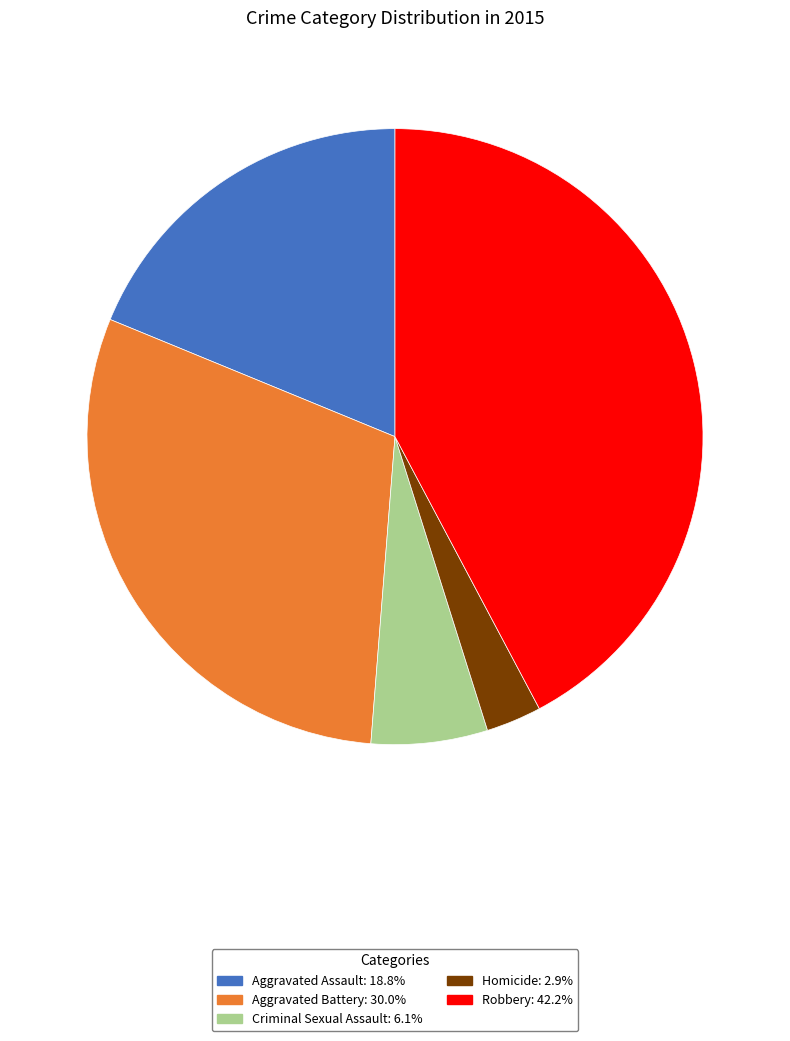

Is it true that Aggravated Battery is 24% of the pie?

False